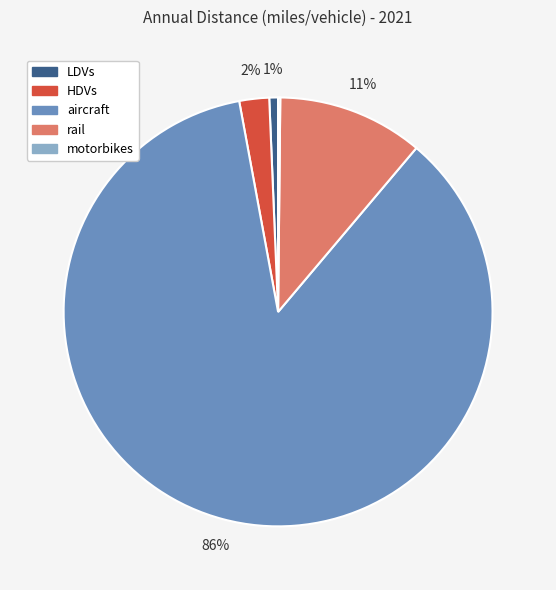

Is there a majority slice in this chart?

Yes